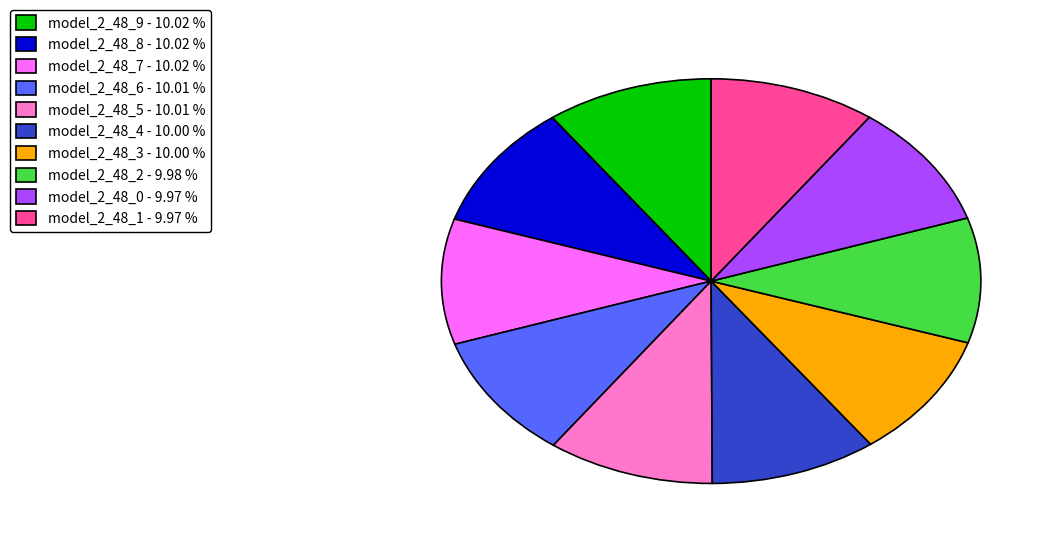

Combined, do model_2_48_5 - 10.01 % and model_2_48_0 - 9.97 % account for over 50%?

No